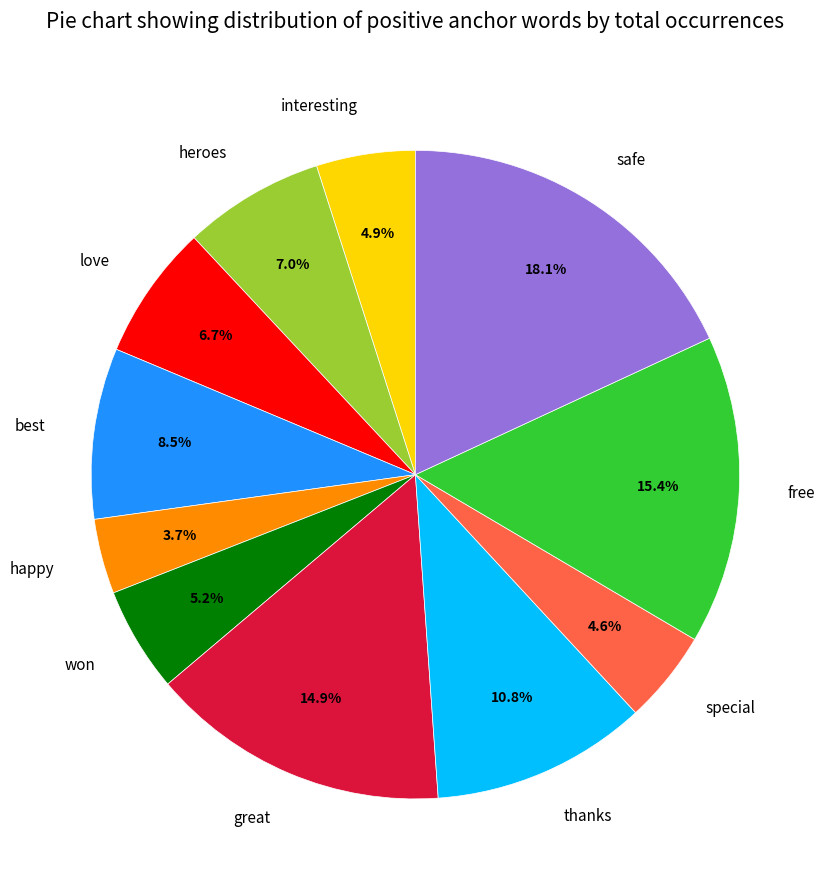

What is the ratio of the value at thanks to the value at won?

2.1